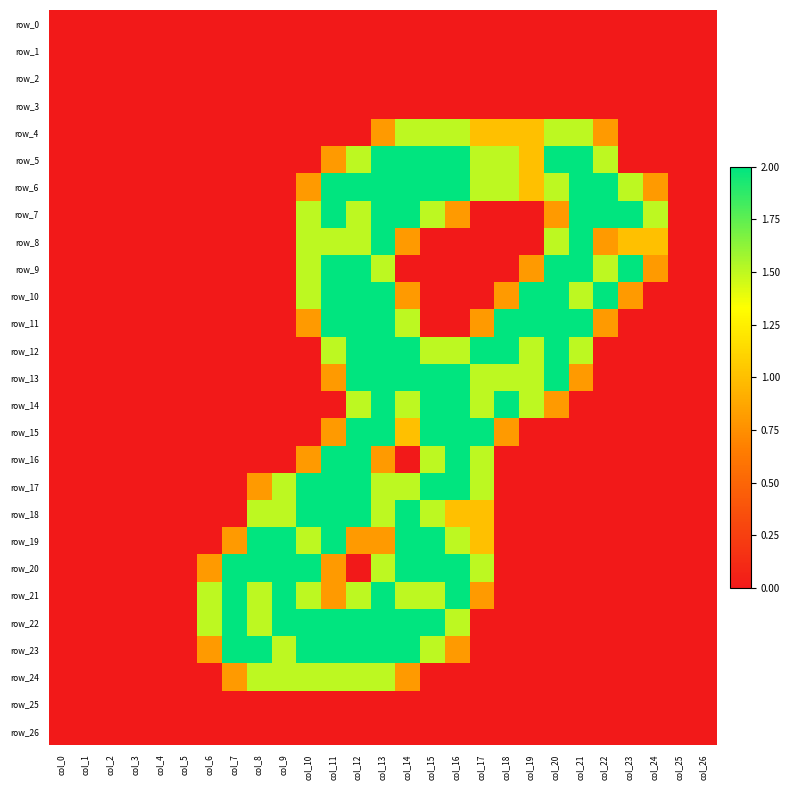

Which series has the widest spread of values?

row_5